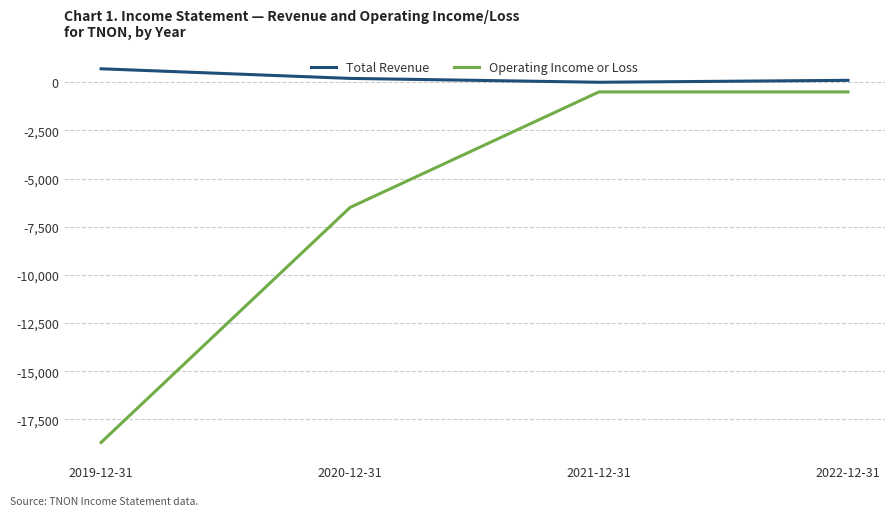

What position from the left is 2019-12-31?

1